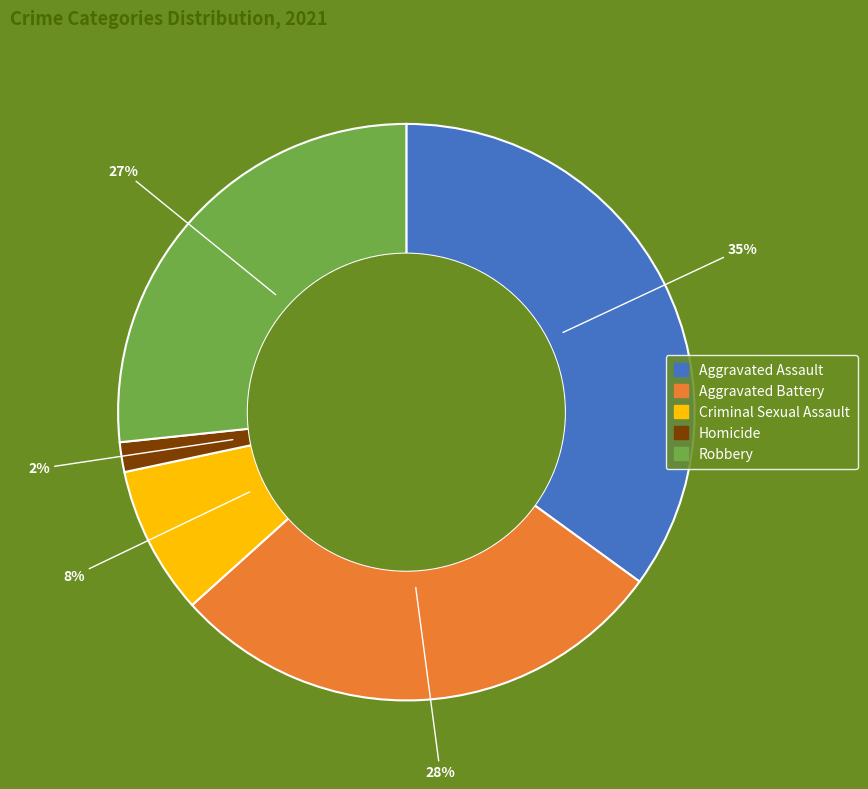

Is it true that Homicide is 2% of the pie?

True